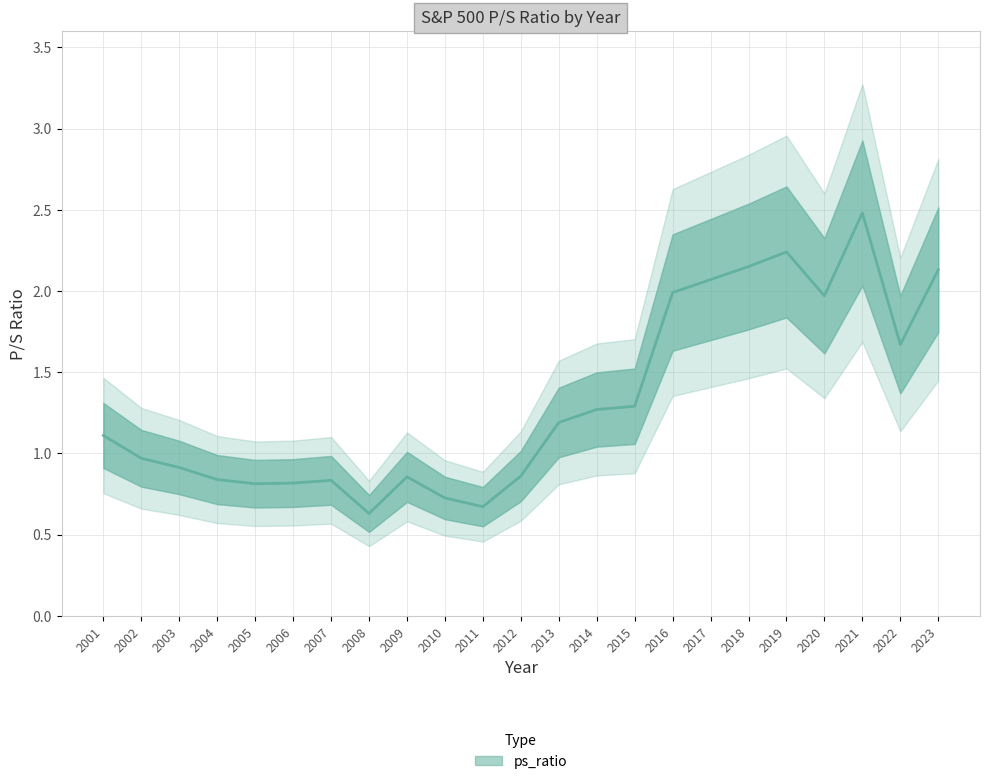

Reading left to right, list all the values displayed in this chart.

1.1	1.0	0.9	0.8	0.8	0.8	0.8	0.6	0.9	0.7	0.7	0.9	1.2	1.3	1.3	2.0	2.1	2.1	2.2	2.0	2.5	1.7	2.1